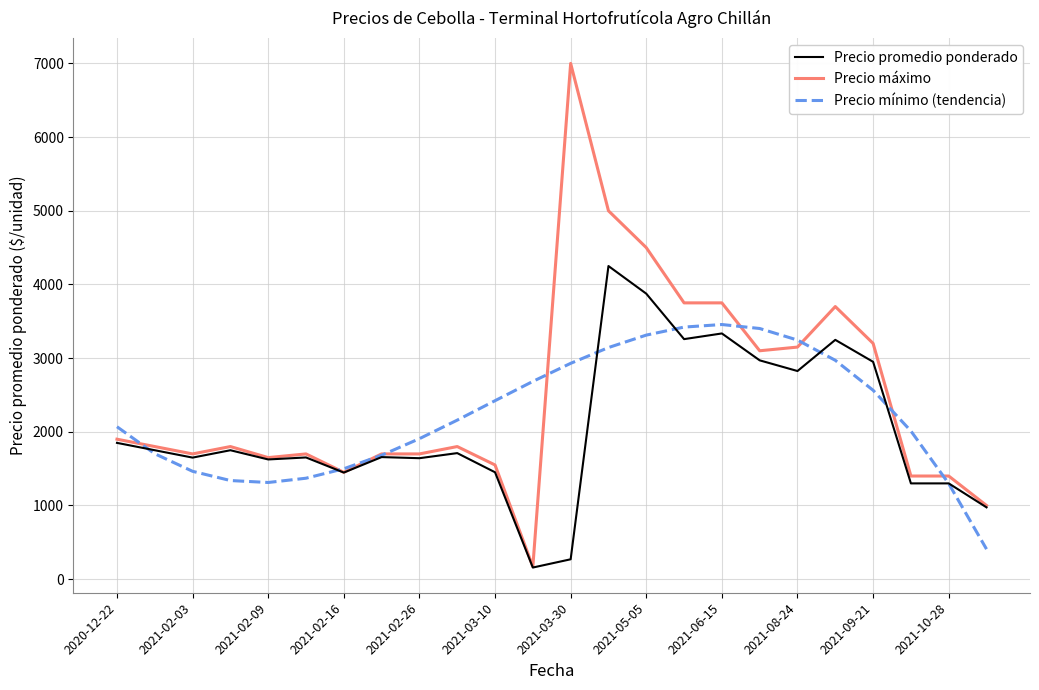

True or false: Precio máximo has more than 2 points higher than both neighbors.

True